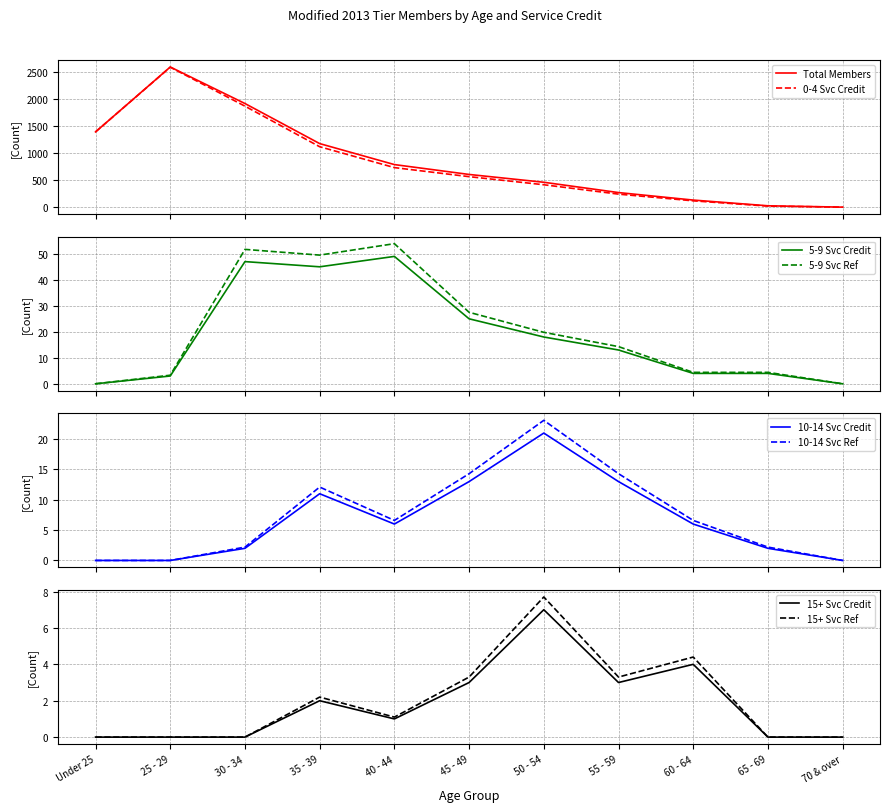

Is this an area chart (filled region under the line)?

No